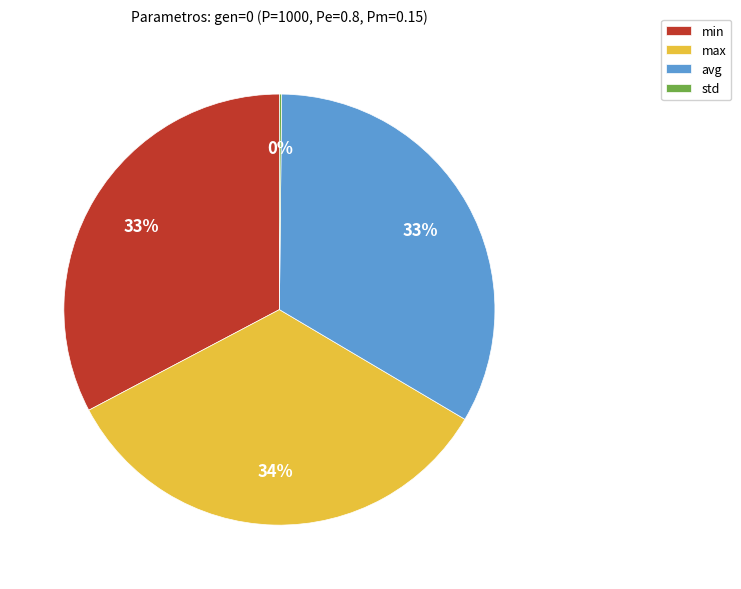

Does any single category account for the majority?

No